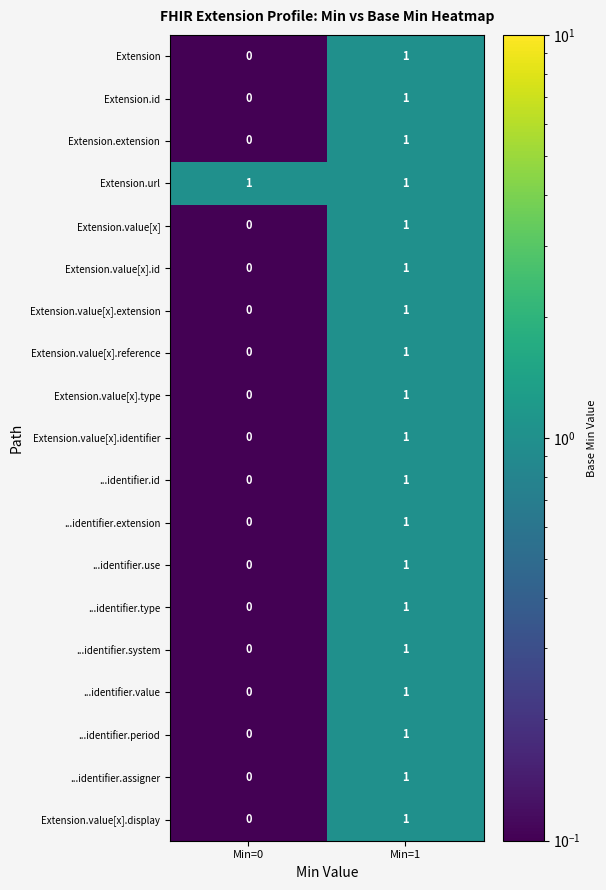

At which category does the chart reach its minimum across all series?

Min=0